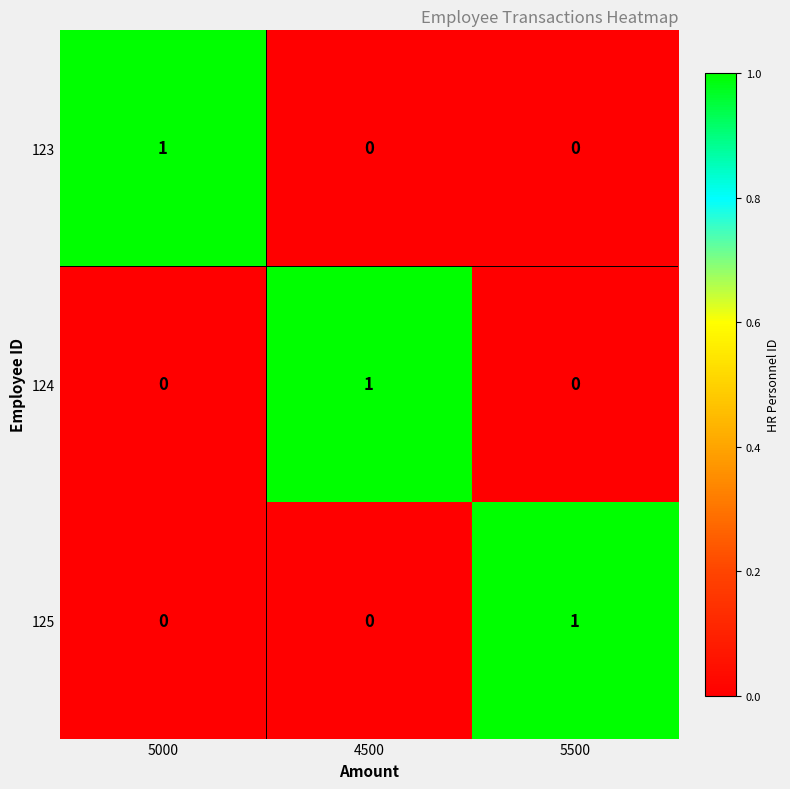

Which category has the highest value in the 124 series?

4500